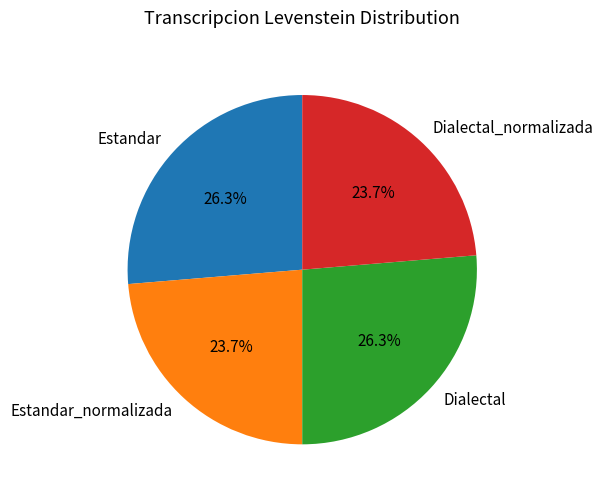

What is the total percentage of Estandar_normalizada and Dialectal_normalizada?

47.4%